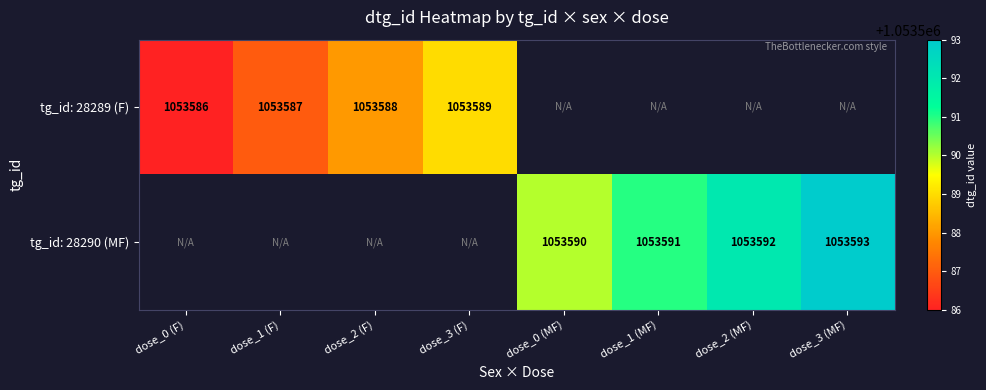

Is it true that tg_id: 28289 (F) equals 1053586 at dose_0 (F)?

True